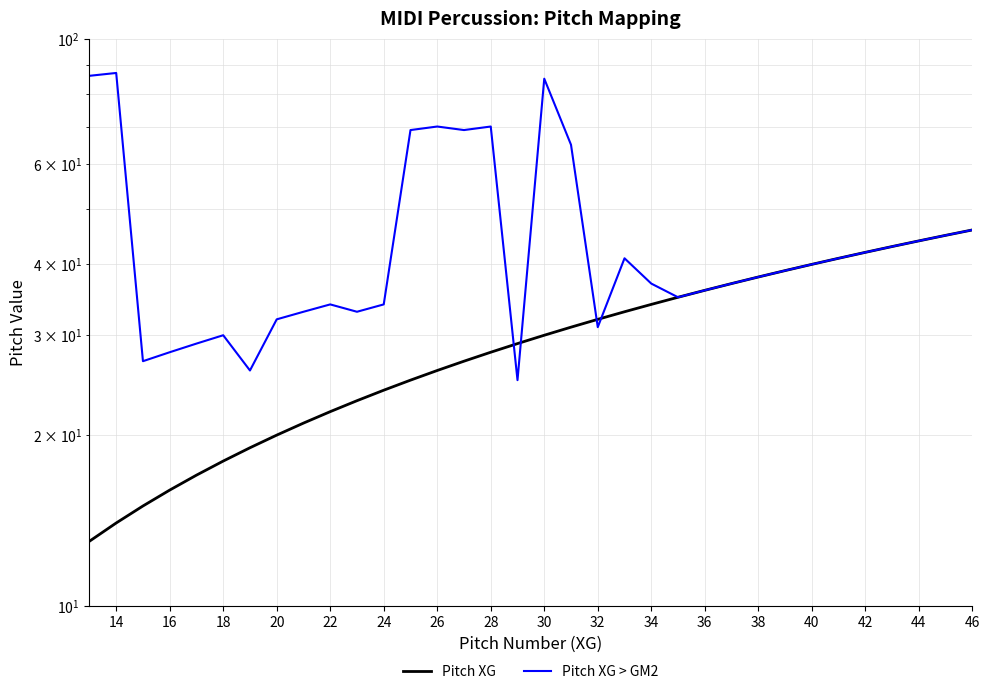

Does the chart display data point markers on the line(s)?

No